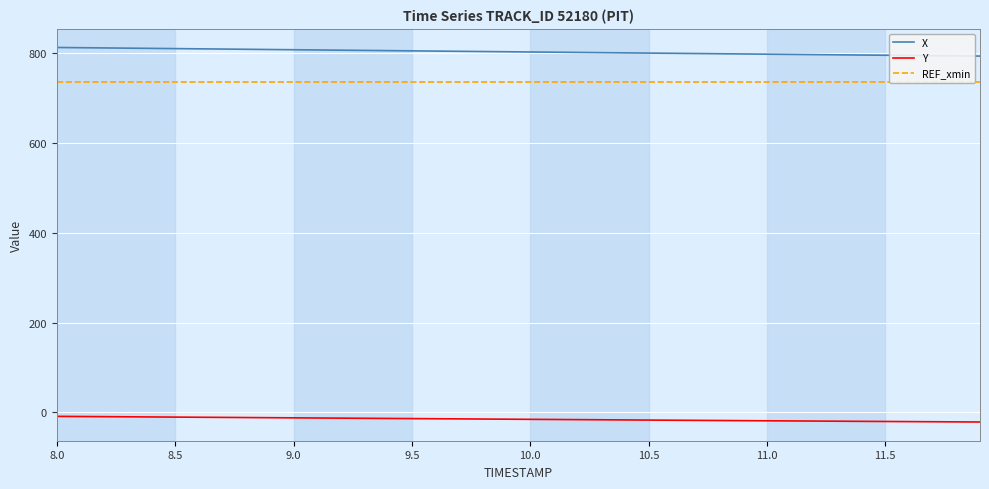

The value of X at 8.0 is 812.6. True or false?

True